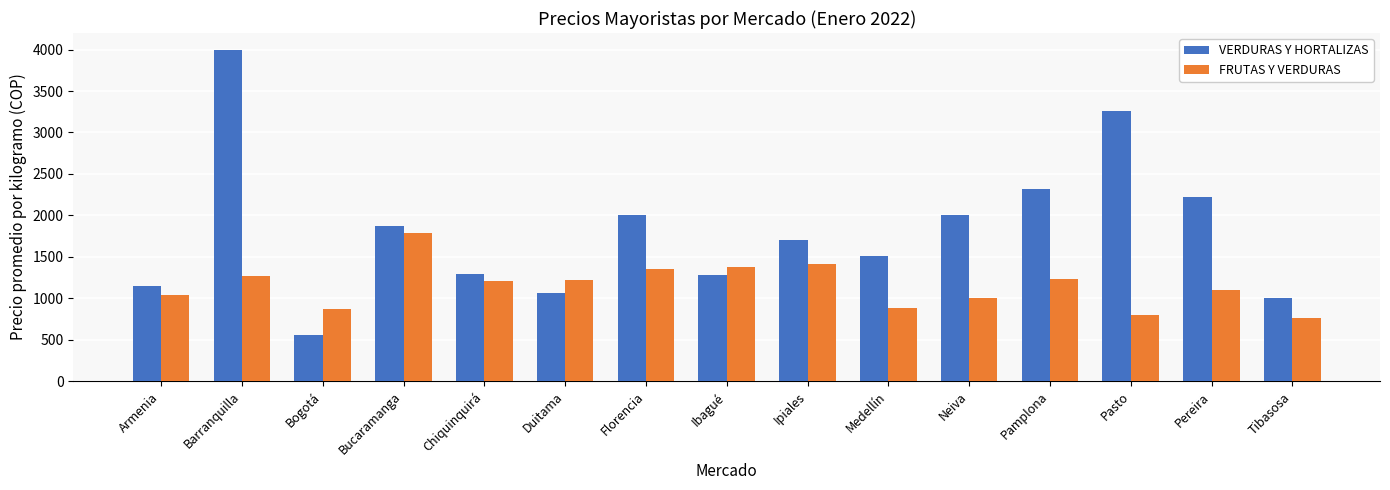

Rank the series by their maximum value, from highest to lowest.

VERDURAS Y HORTALIZAS, FRUTAS Y VERDURAS